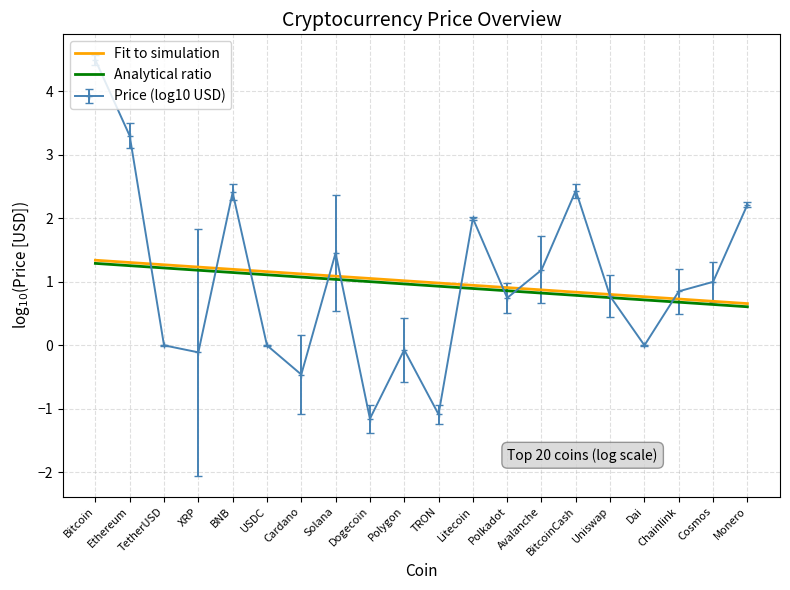

Is it true that Fit to simulation equals 1.1 at Cardano?

True